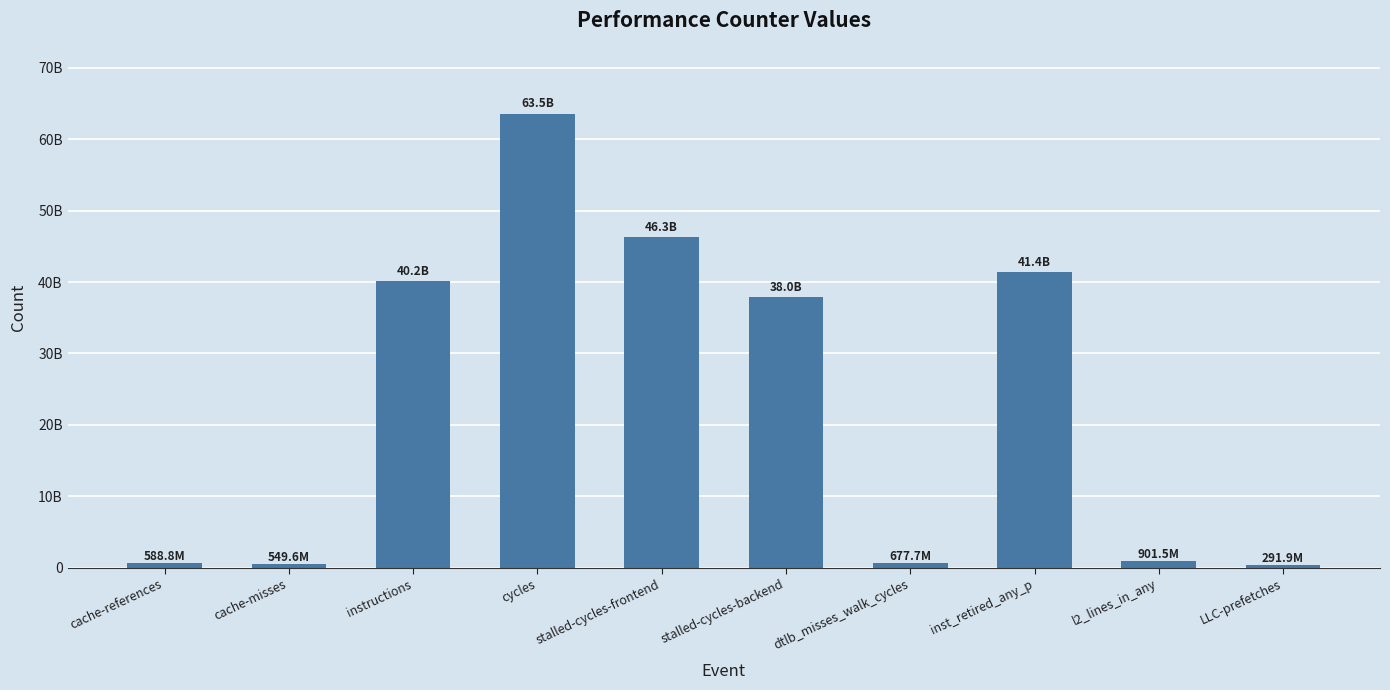

The chart shows a value of 63488618831 at cycles. True or false?

True